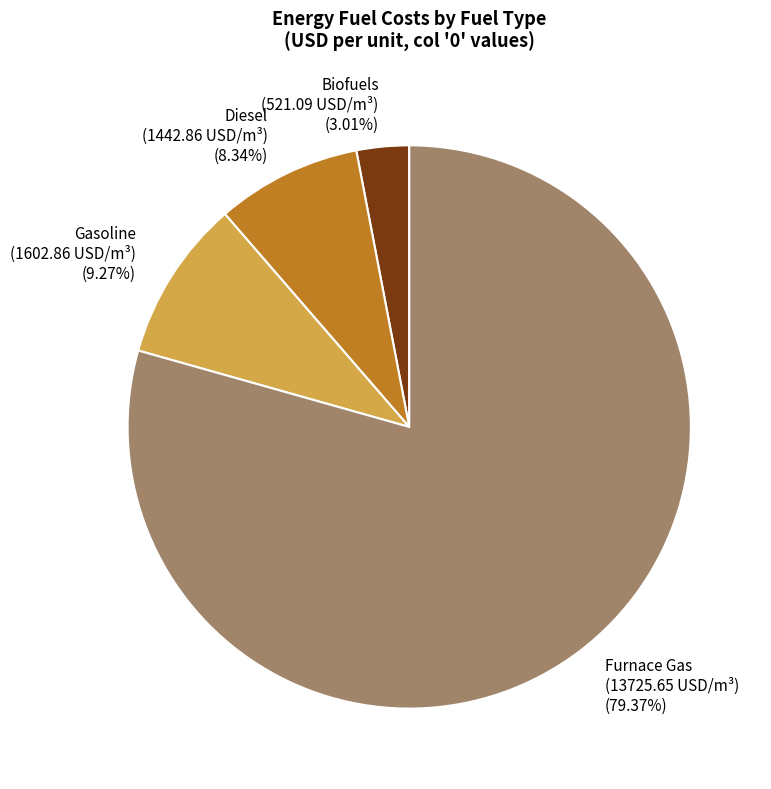

How many segments does this pie chart have?

4